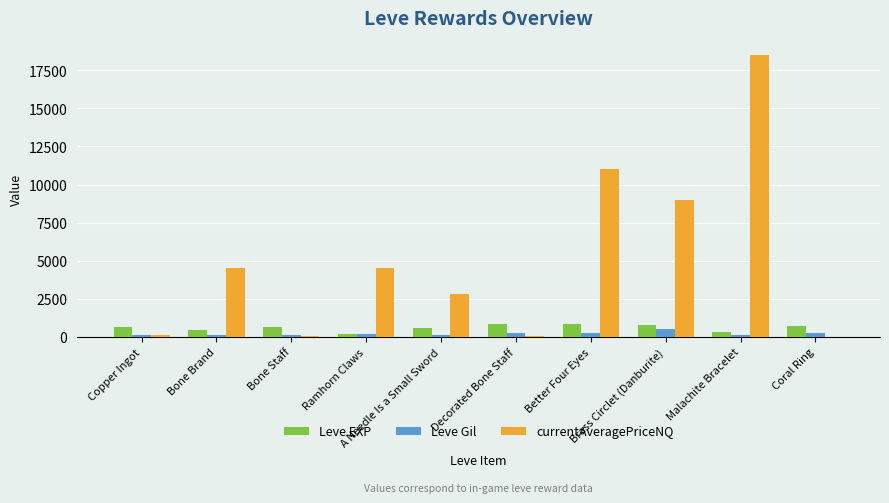

What value does the currentAveragePriceNQ series have at Brass Circlet (Danburite)?

9000.0